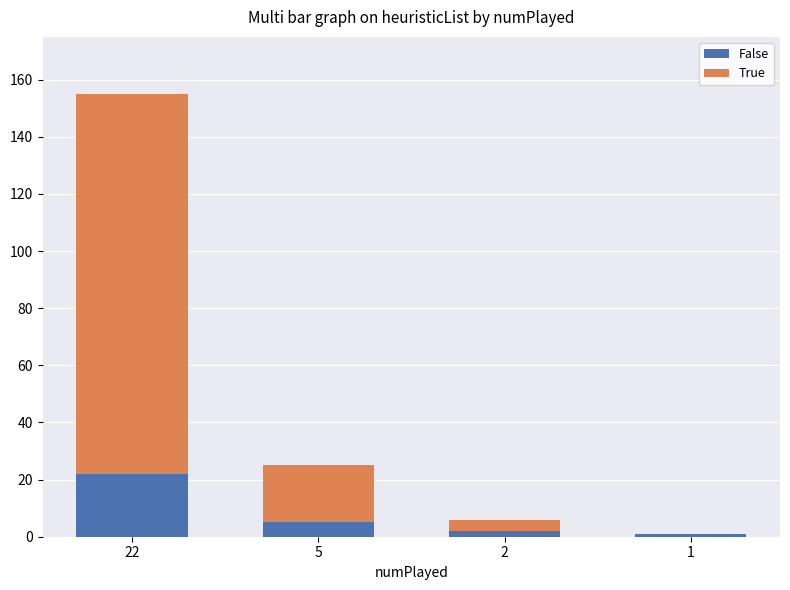

Count the number of categories in the chart.

4